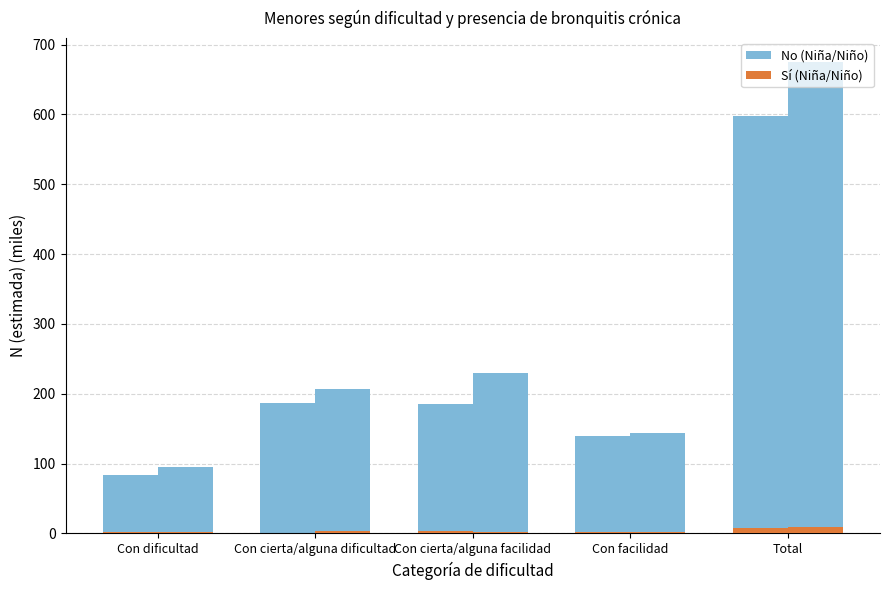

The No (Niña/Niño) series shows 186.8 at Con cierta/alguna dificultad. True or false?

True